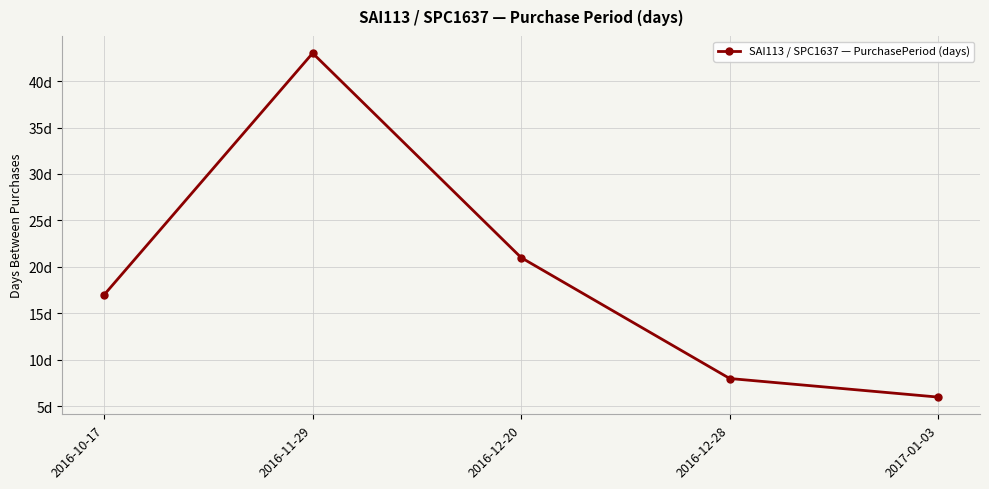

The chart shows a value of 6 at 2017-01-03. True or false?

True